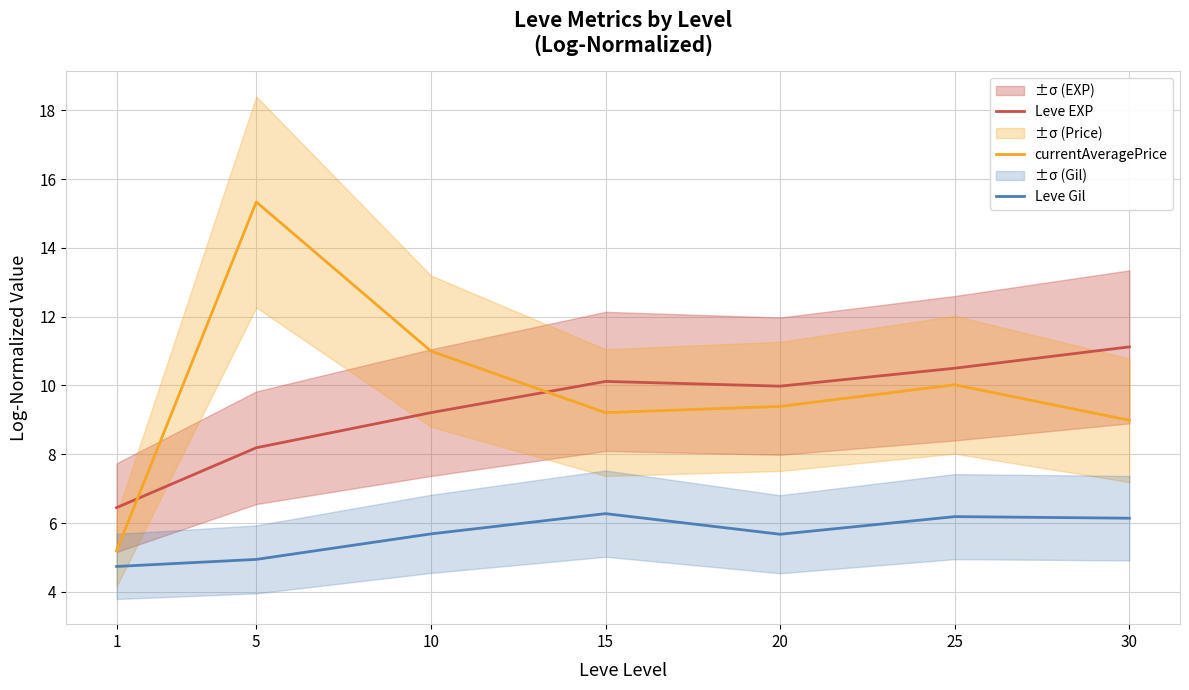

What are all the series names shown in the legend?

Leve EXP, currentAveragePrice, Leve Gil